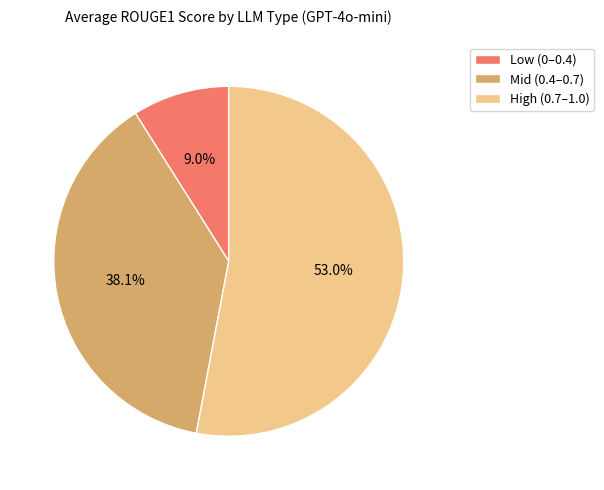

Count the number of slices in the pie.

3